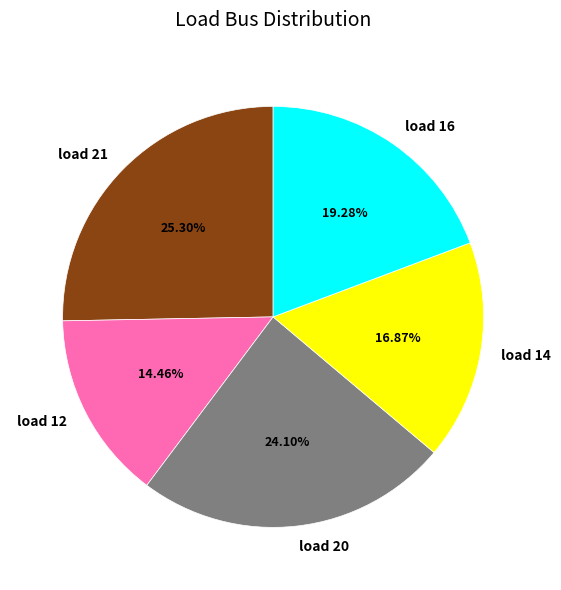

To the nearest percent, what is the difference between the load 21 and load 12 slice percentages?

11%